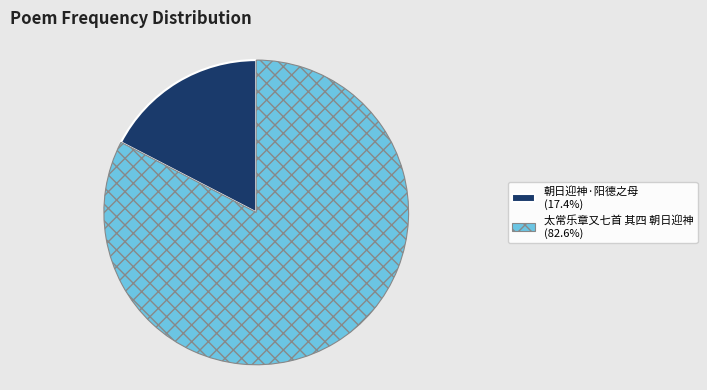

Approximately how many times larger is the value at 太常乐章又七首 其四 朝日迎神 compared to 朝日迎神·阳德之母?

4.7